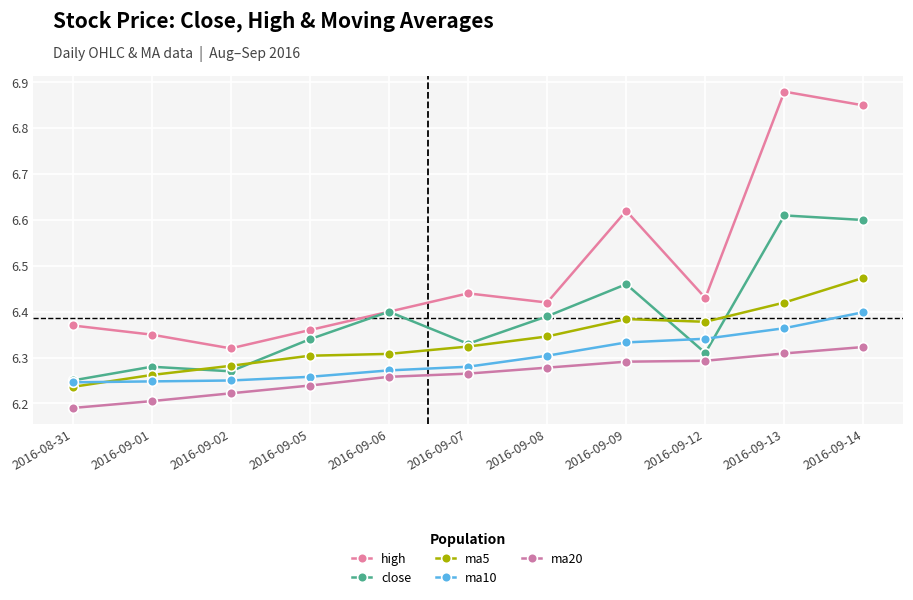

What is the total value across all series at 2016-09-06?

31.6